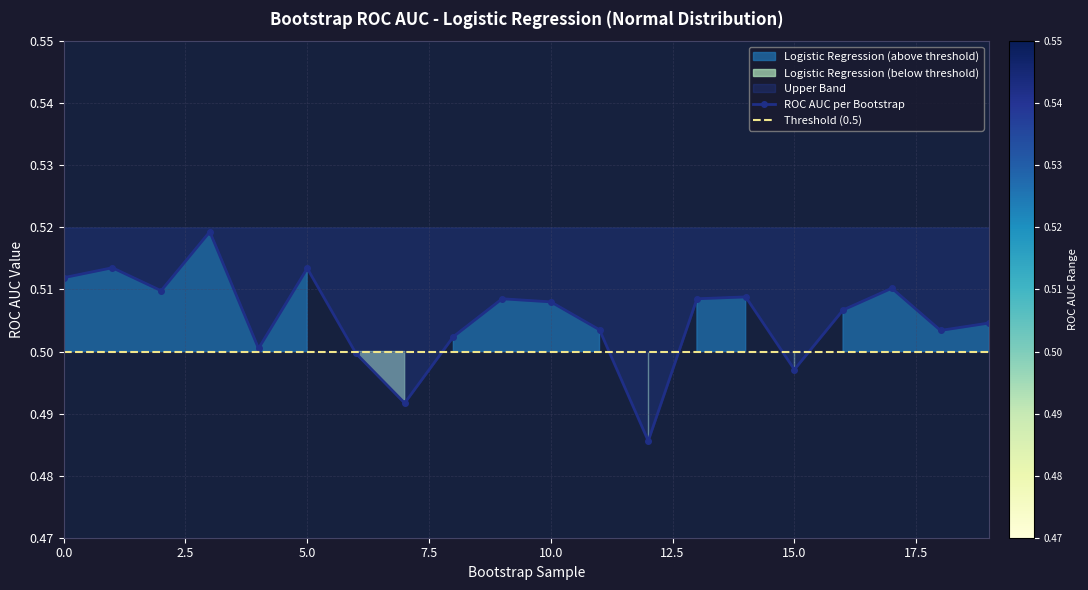

Reading right to left, what are all the values shown in this chart?

ROC AUC per Bootstrap: 0.5	0.5	0.5	0.5	0.5	0.5	0.5	0.5	0.5	0.5	0.5	0.5	0.5	0.5	0.5	0.5	0.5	0.5	0.5	0.5
Threshold (0.5): 0.5	0.5	0.5	0.5	0.5	0.5	0.5	0.5	0.5	0.5	0.5	0.5	0.5	0.5	0.5	0.5	0.5	0.5	0.5	0.5